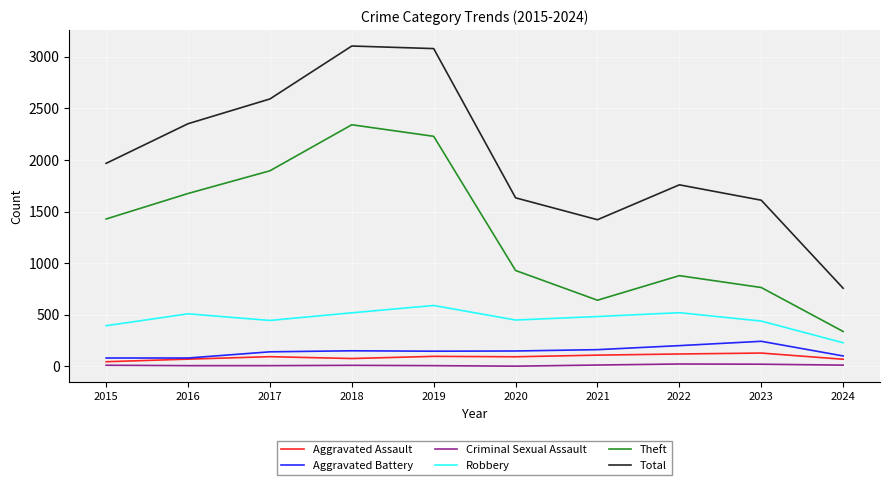

True or false: Robbery and Aggravated Assault intersect in this chart.

False